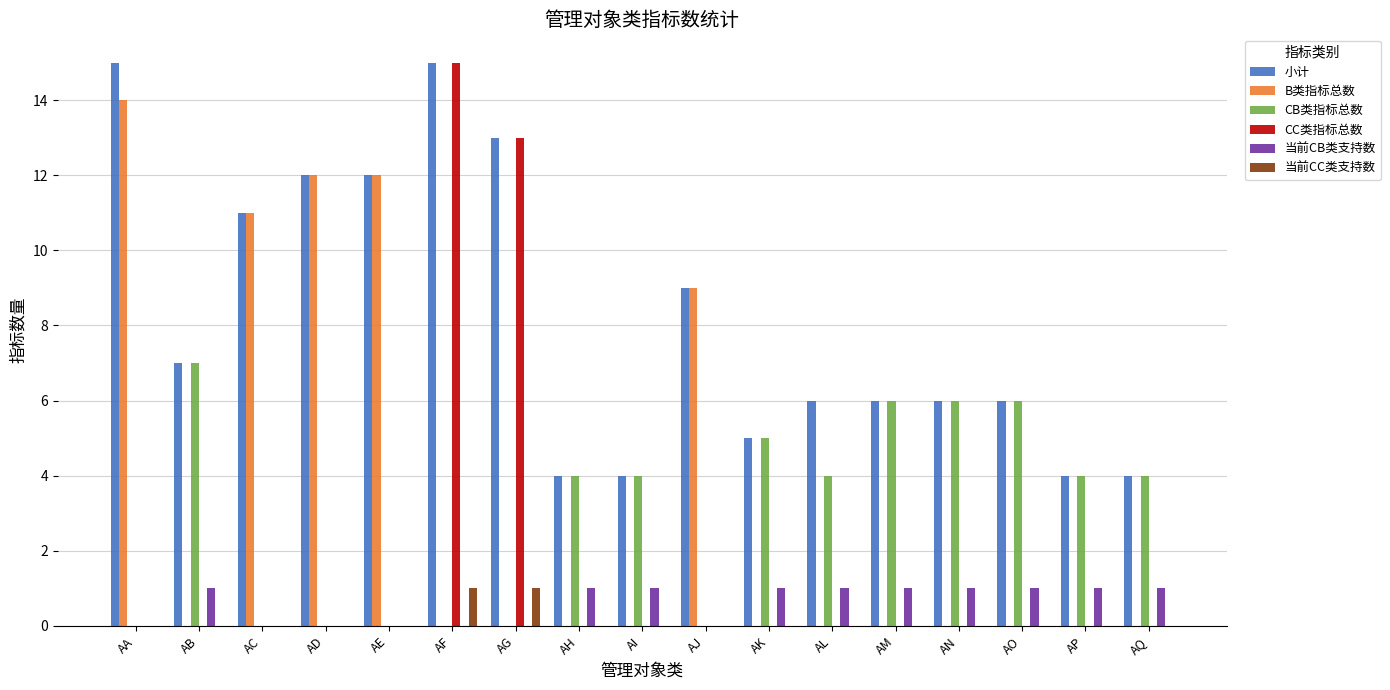

What is the total value across all series at AB?

15